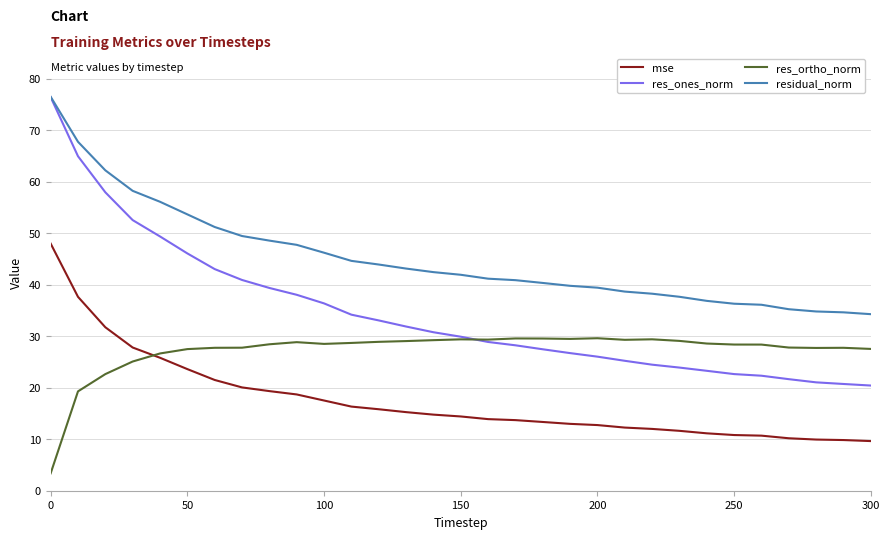

What is the maximum value shown in the chart?

76.5